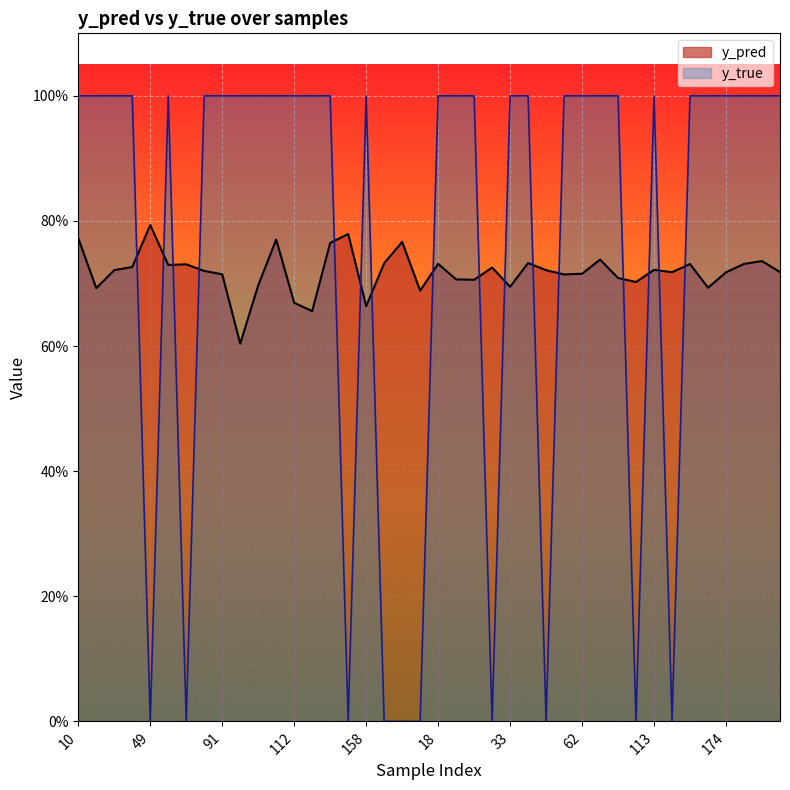

At which label does y_true reach its minimum?

49